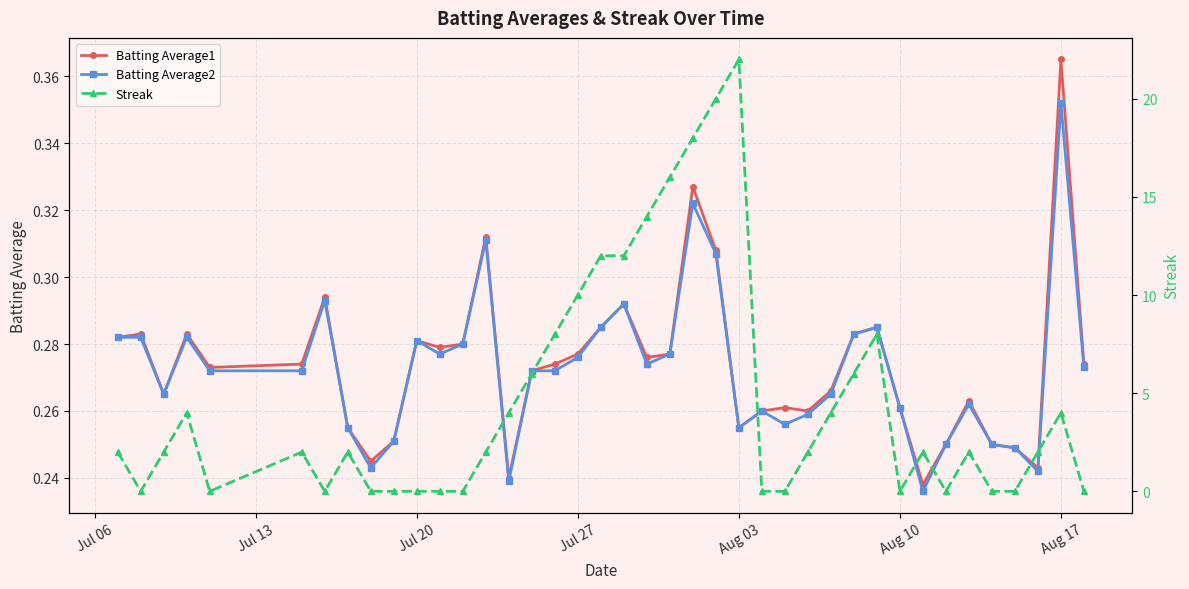

Count the number of data series in this chart.

3